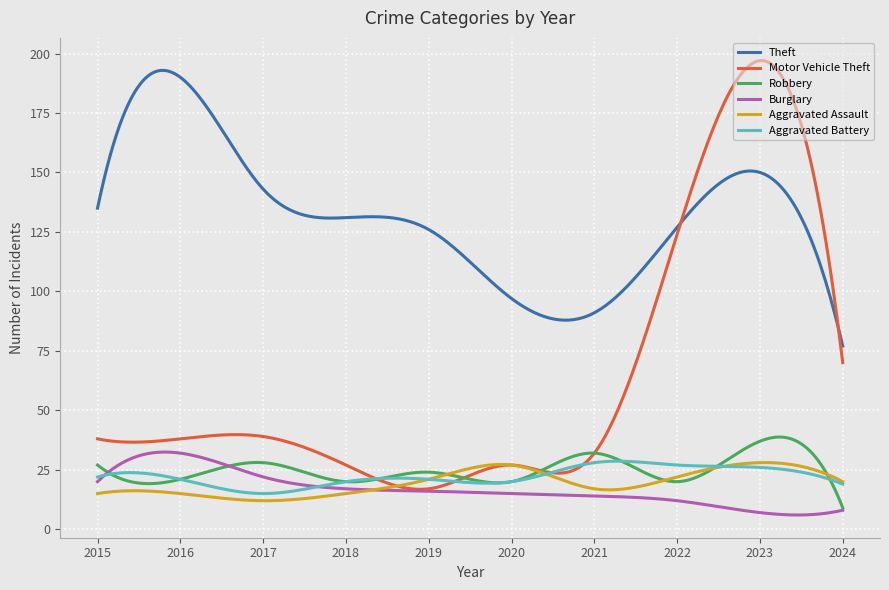

Which series has the largest total across all categories?

Theft